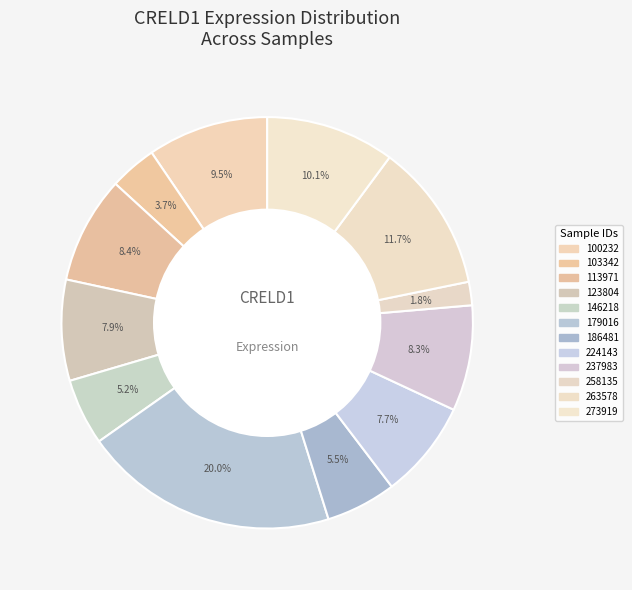

Which slice is the smallest?

258135